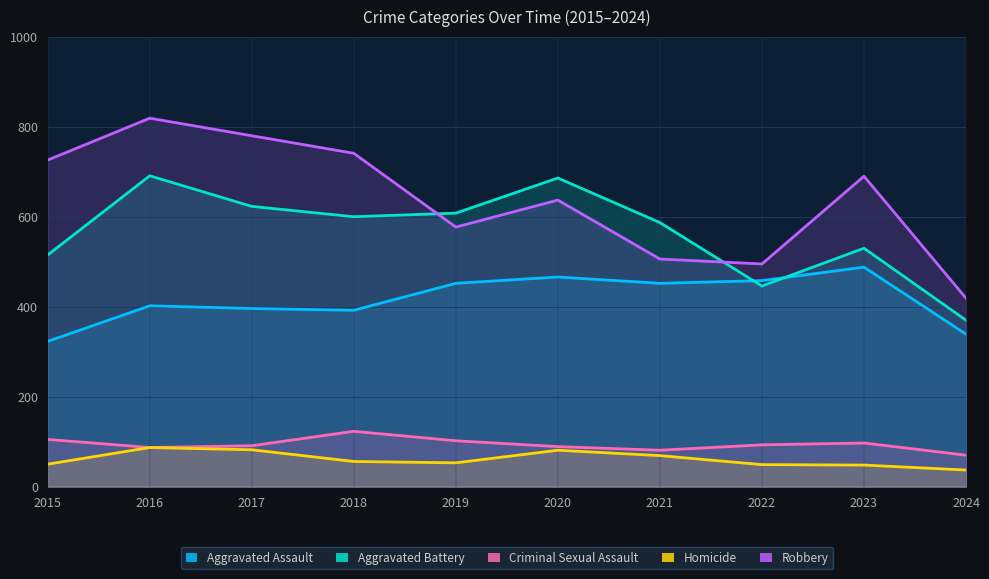

What is the difference between the highest and lowest values at 2023?

642